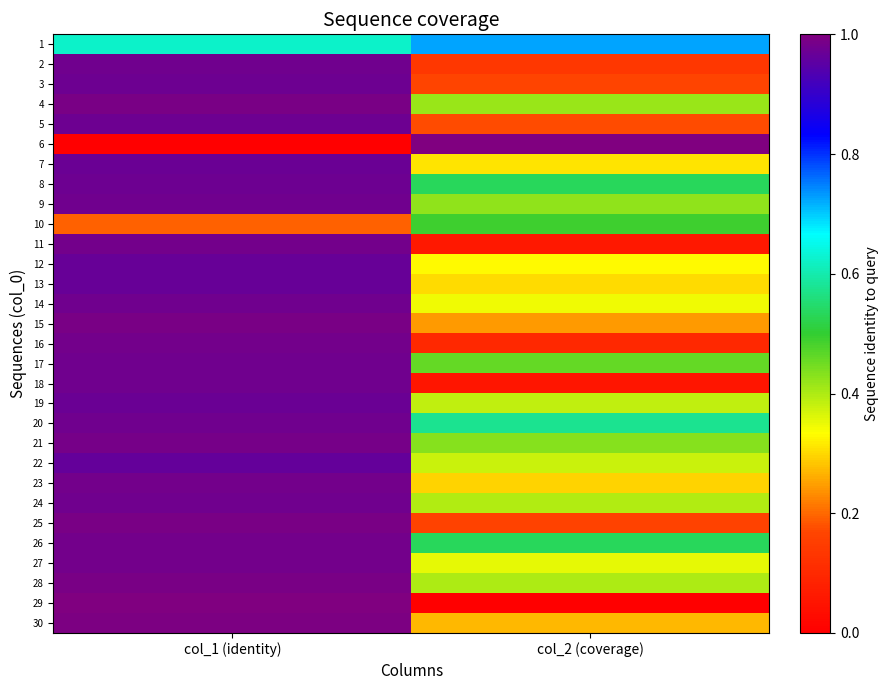

Count the number of data series in this chart.

30